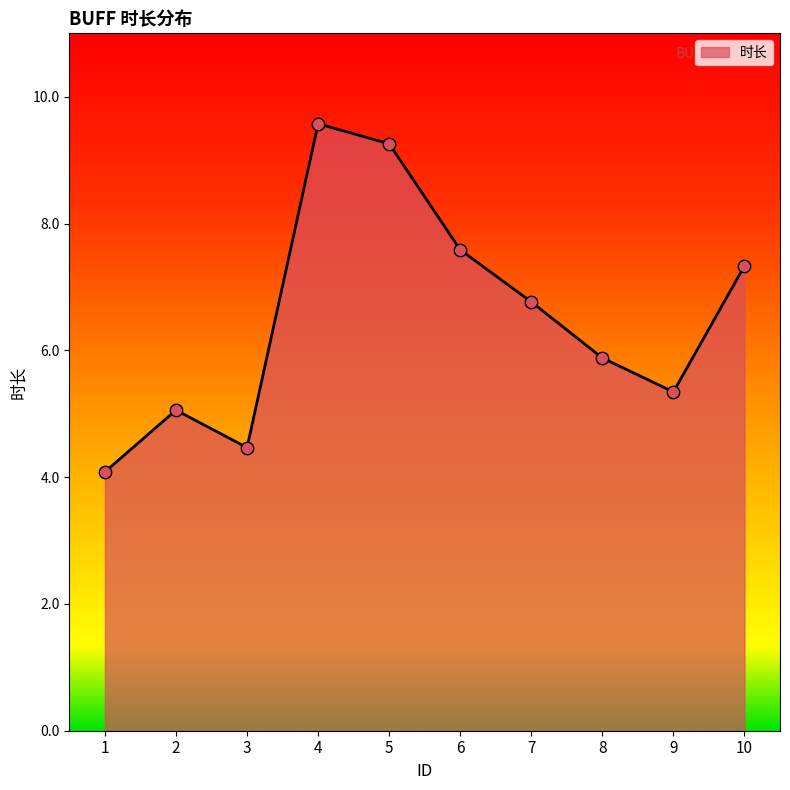

Between 8 and 7, which is larger?

7